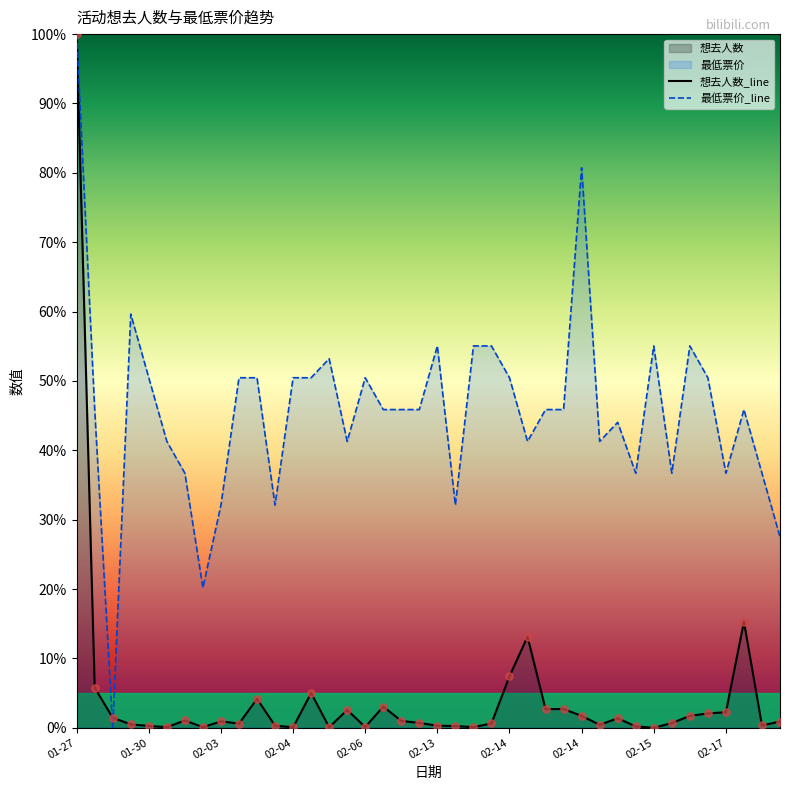

Which series has the largest total across all categories?

最低票价_line